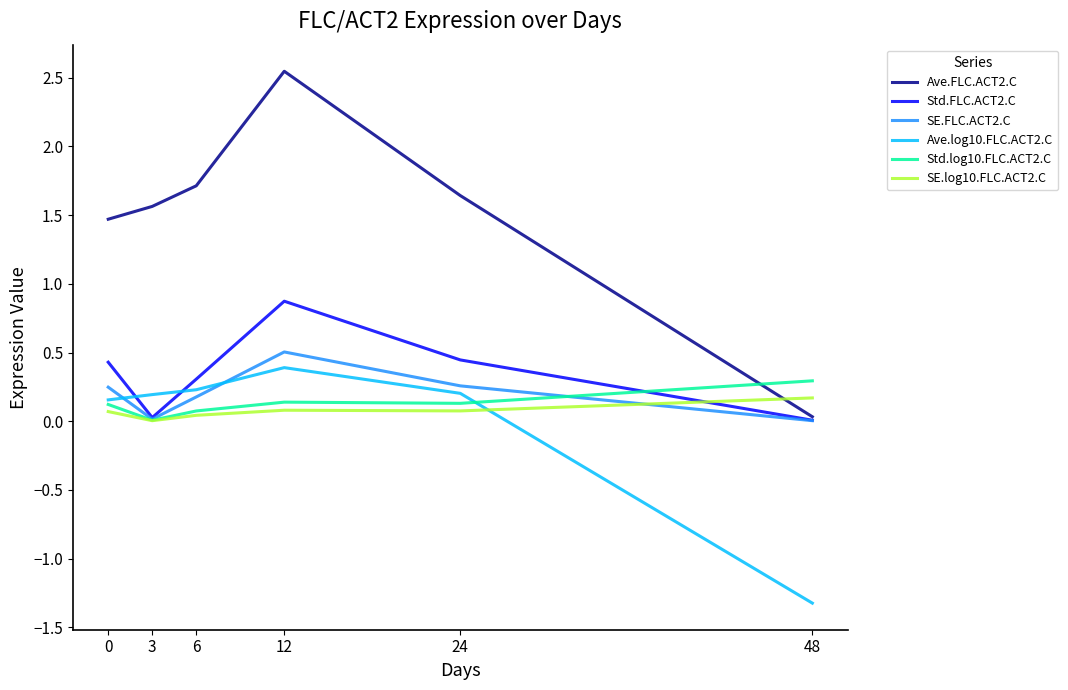

Which category has the lowest value across all series?

48